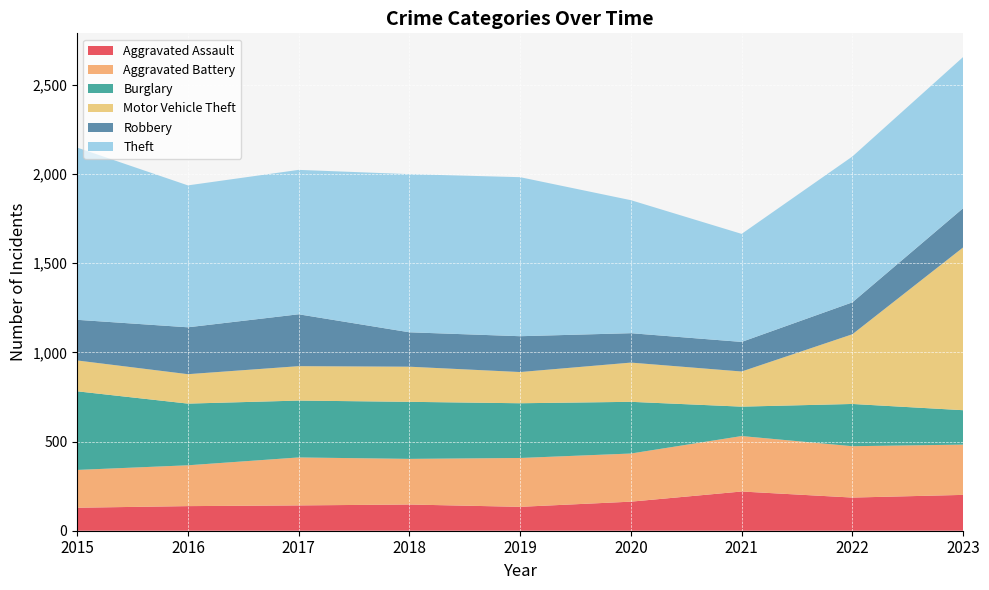

Reading left to right, transcribe all the data shown in this chart.

Aggravated Assault: 129	138	142	147	134	163	220	186	201
Aggravated Battery: 212	229	269	256	274	270	311	288	282
Burglary: 441	346	319	320	307	290	165	237	193
Motor Vehicle Theft: 173	165	193	197	175	220	197	391	913
Robbery: 228	263	291	193	201	165	166	179	220
Theft: 966	796	810	887	892	746	606	818	848